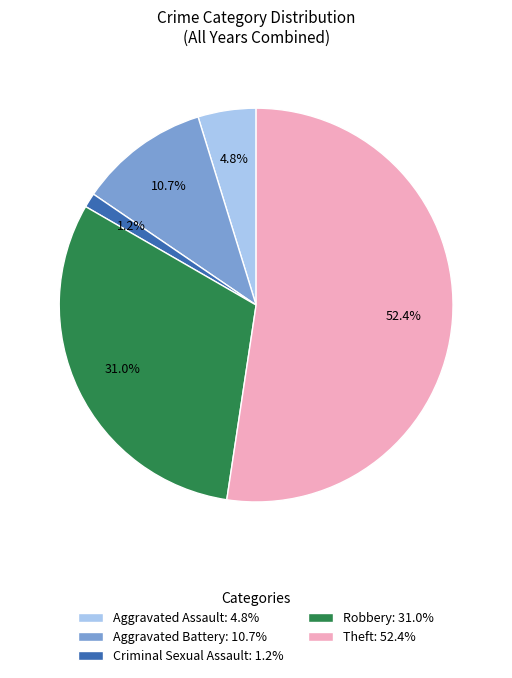

To the nearest percent, what is the difference between the largest and smallest slice percentages?

51%